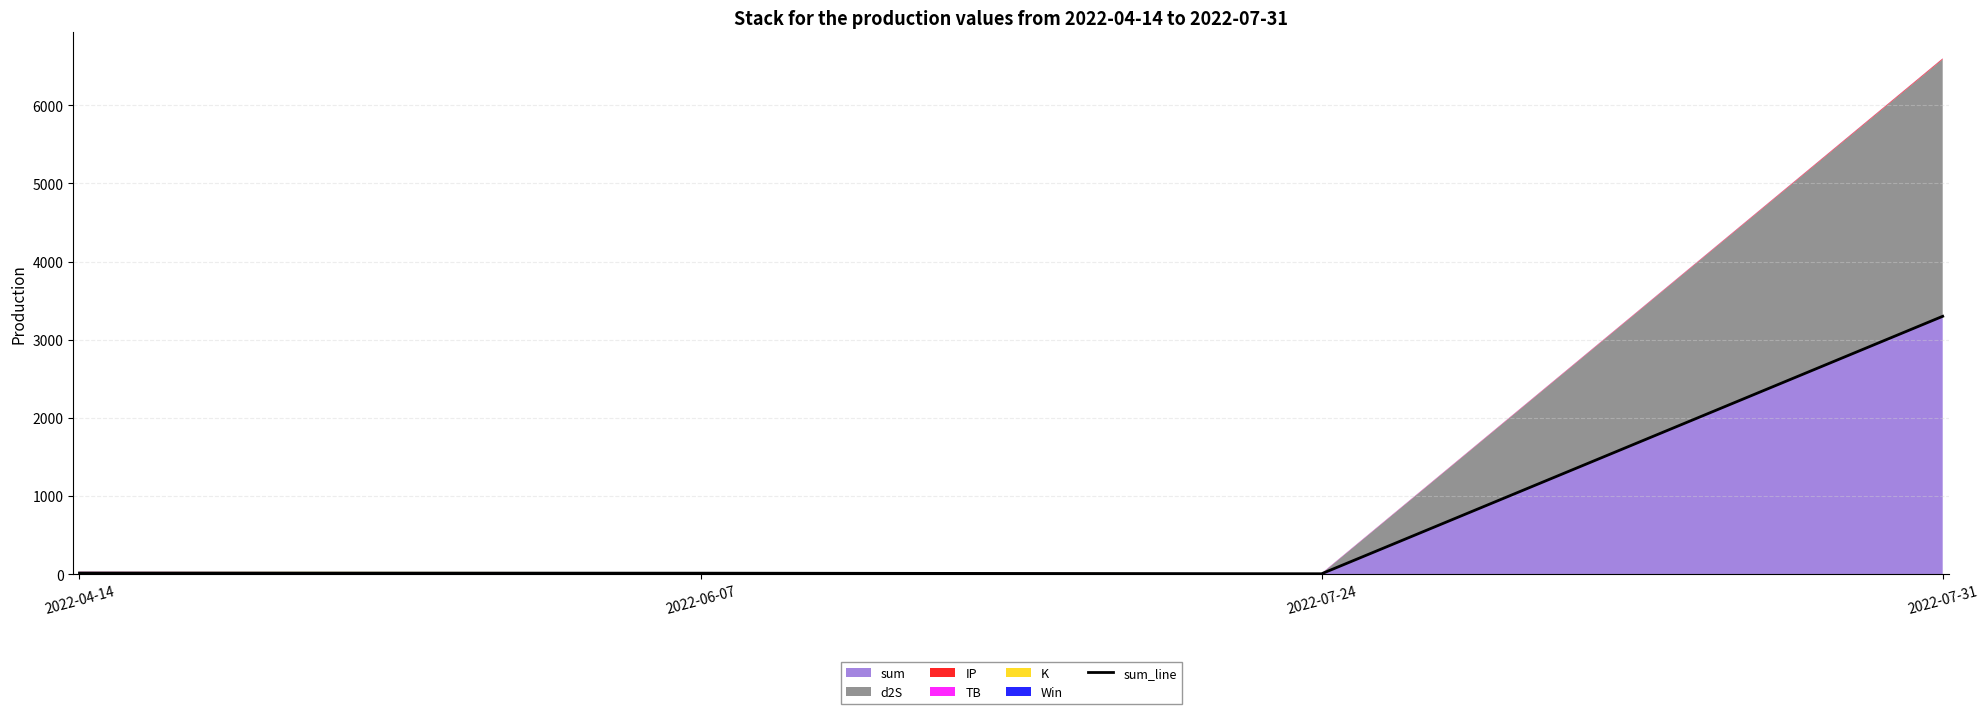

What is the ratio of the value at 2022-07-31 to the value at 2022-07-24?

533.0